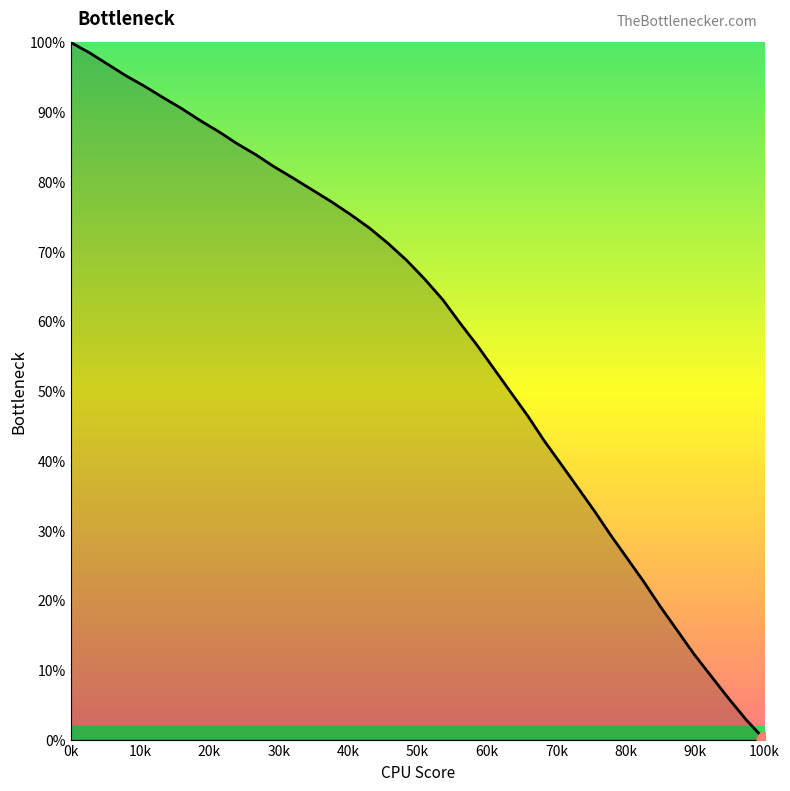

What is the greatest value displayed?

100.0